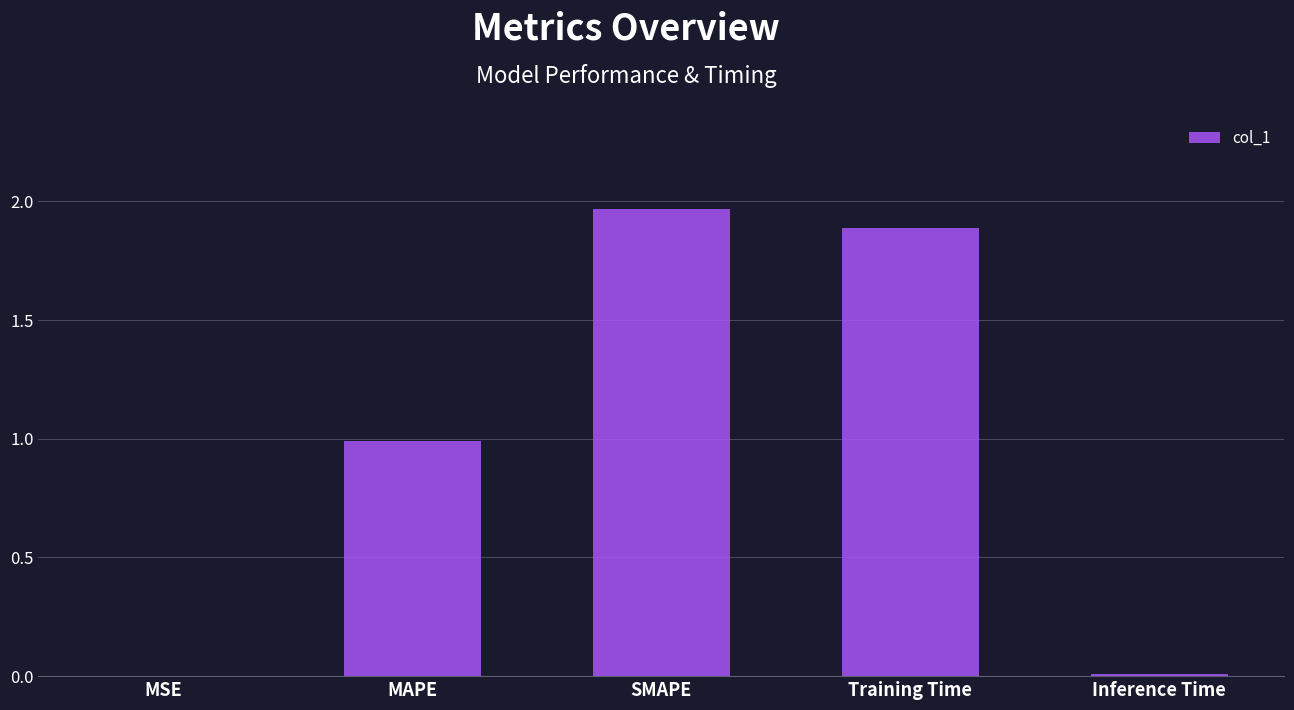

Which label corresponds to the largest value in the chart?

SMAPE